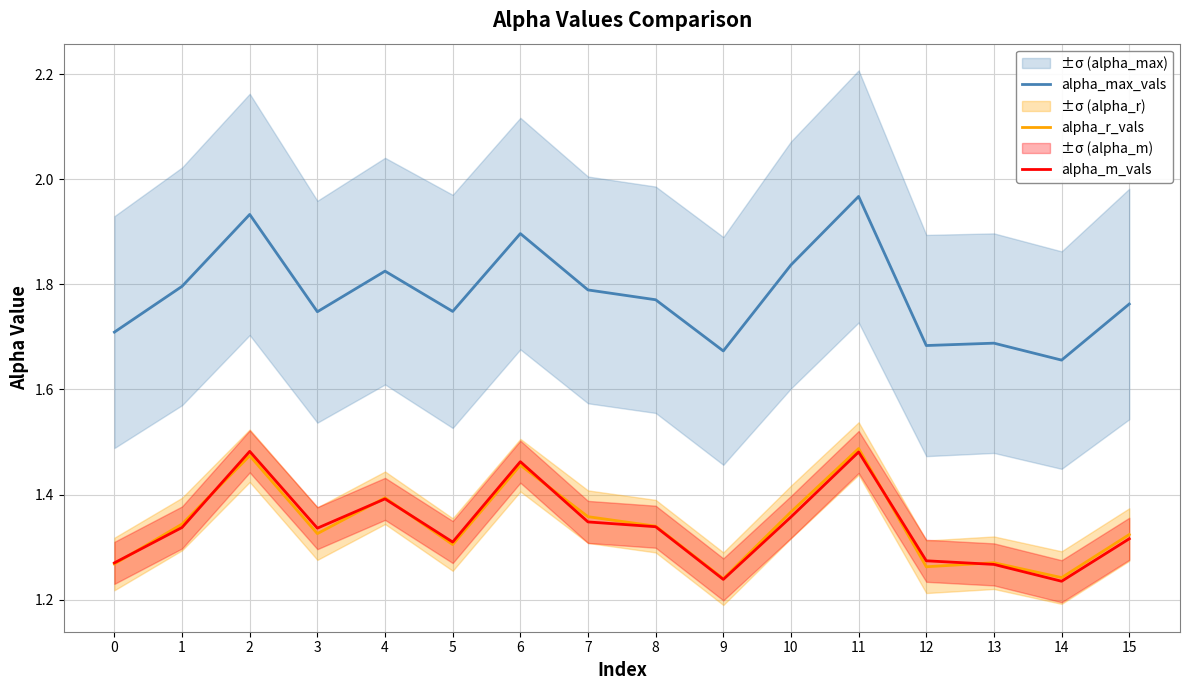

True or false: alpha_max_vals and alpha_r_vals intersect in this chart.

False